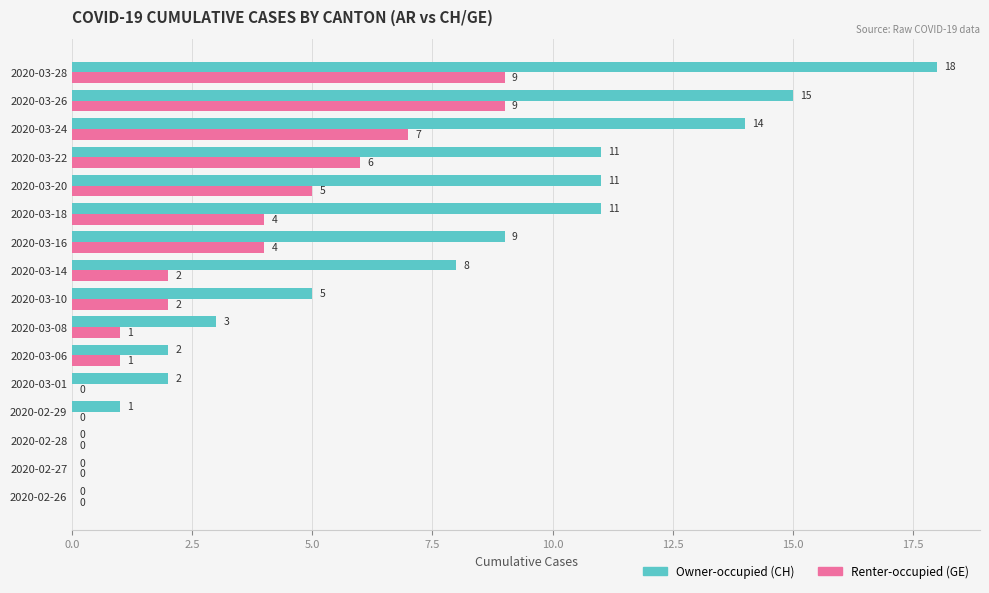

Between 2020-03-08 and 2020-03-14, which series saw the biggest shift?

Owner-occupied (CH)